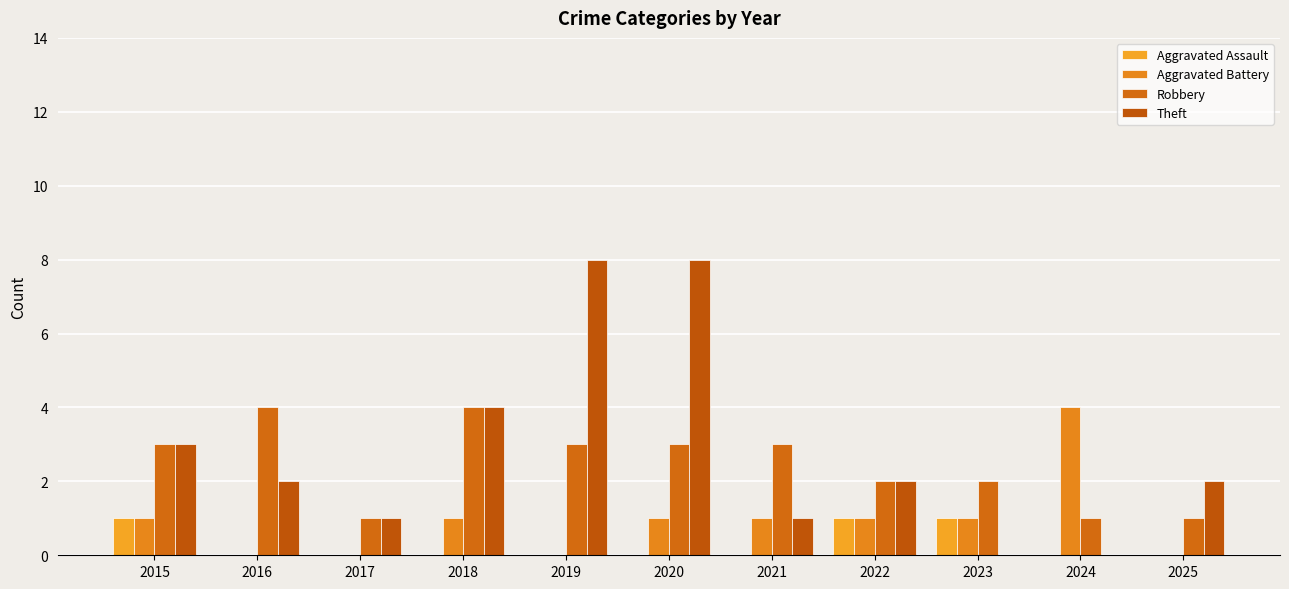

Rank the series by their maximum value, from lowest to highest.

Aggravated Assault, Aggravated Battery, Robbery, Theft